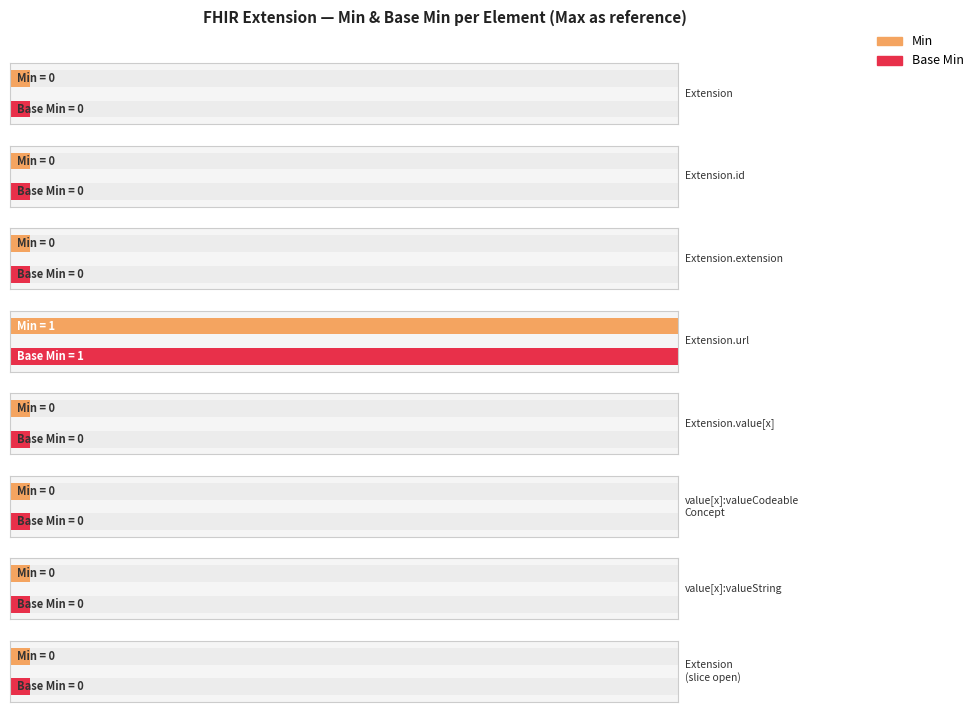

Reading right to left, transcribe all the data shown in this chart.

Min: Extension.extension (slice)=0	Extension.value[x]:valueString=0	Extension.value[x]:valueCodeableConcept=0	Extension.value[x]=0	Extension.url=1	Extension.extension=0	Extension.id=0	Extension=0
Base Min: Extension.extension (slice)=0	Extension.value[x]:valueString=0	Extension.value[x]:valueCodeableConcept=0	Extension.value[x]=0	Extension.url=1	Extension.extension=0	Extension.id=0	Extension=0